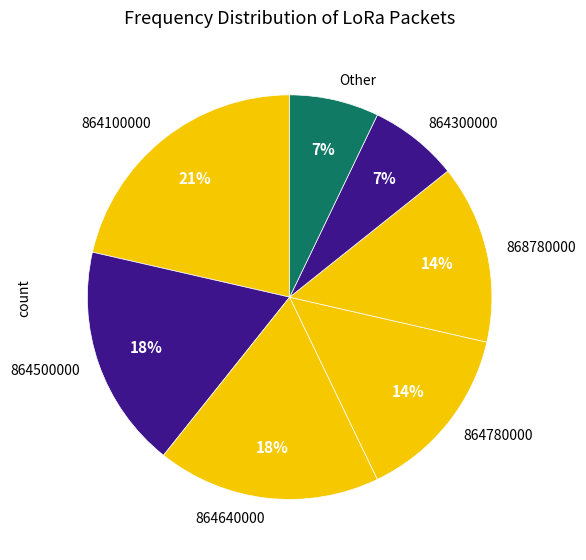

Which slice is the largest?

864100000